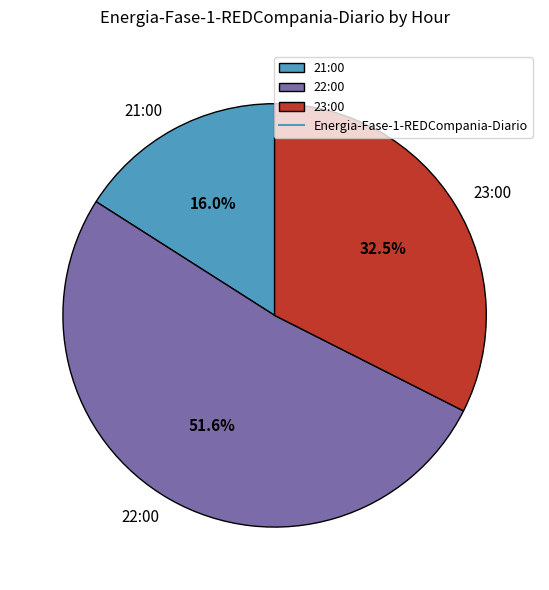

Which category has the smallest portion of the pie?

21:00